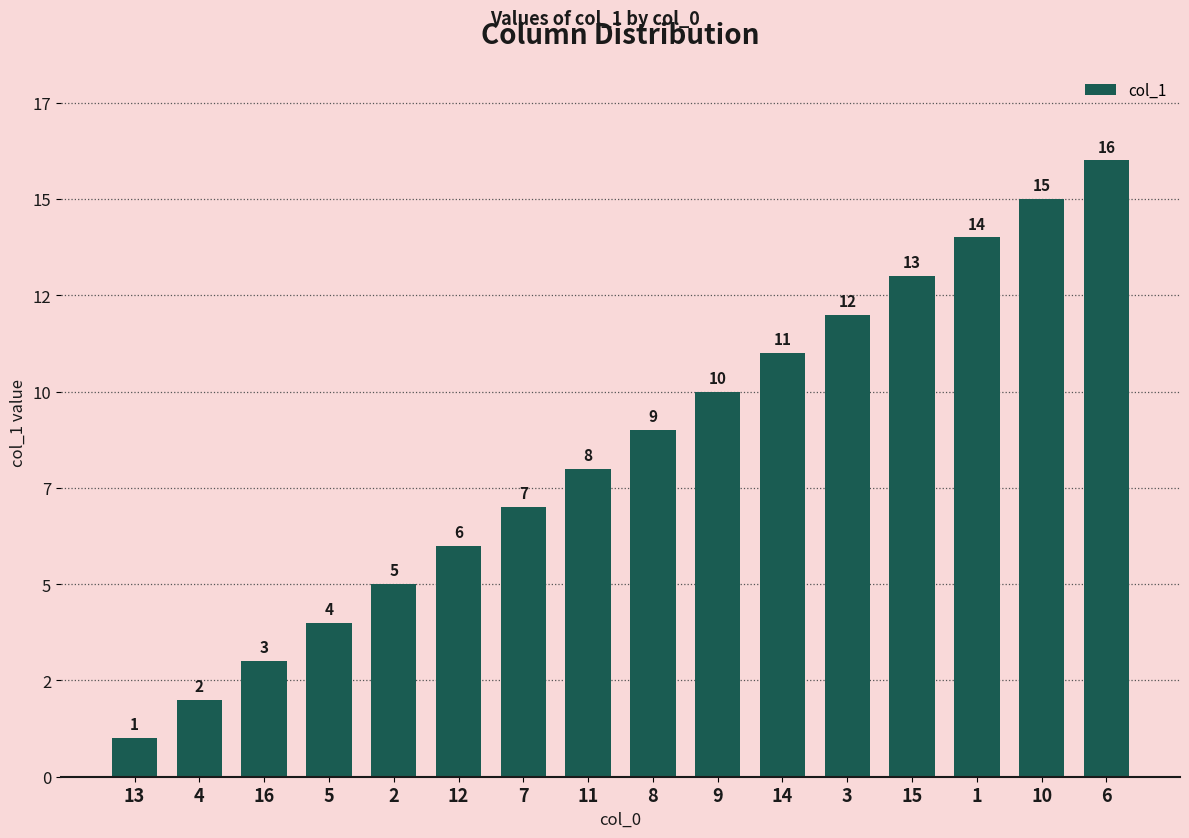

Rank the categories by value from highest to lowest.

6, 10, 1, 15, 3, 14, 9, 8, 11, 7, 12, 2, 5, 16, 4, 13